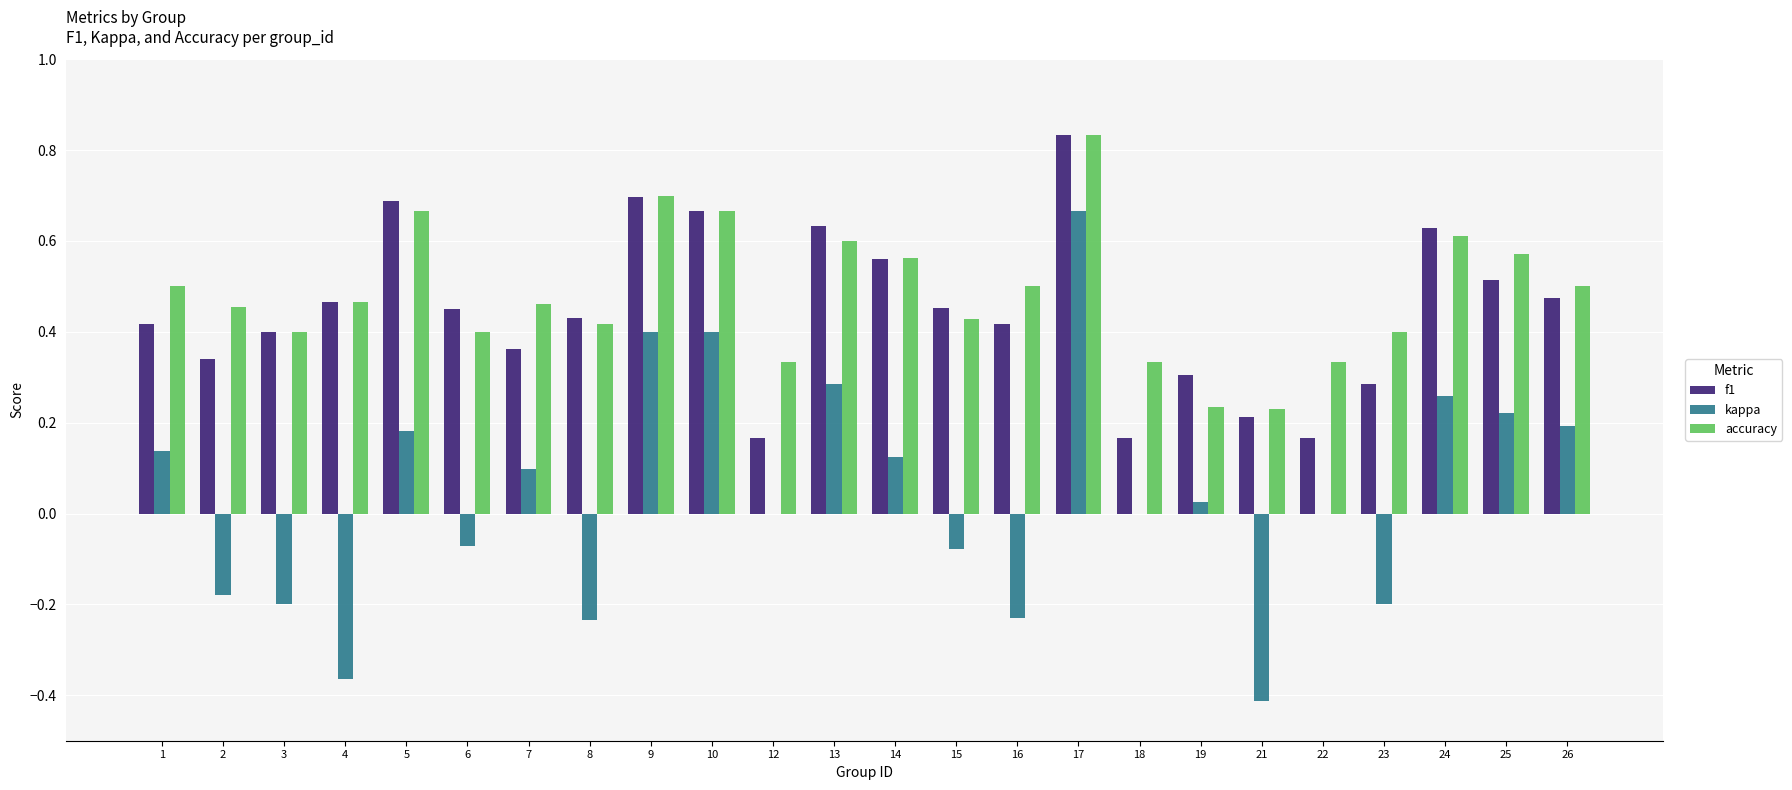

At which label does accuracy reach its peak?

17